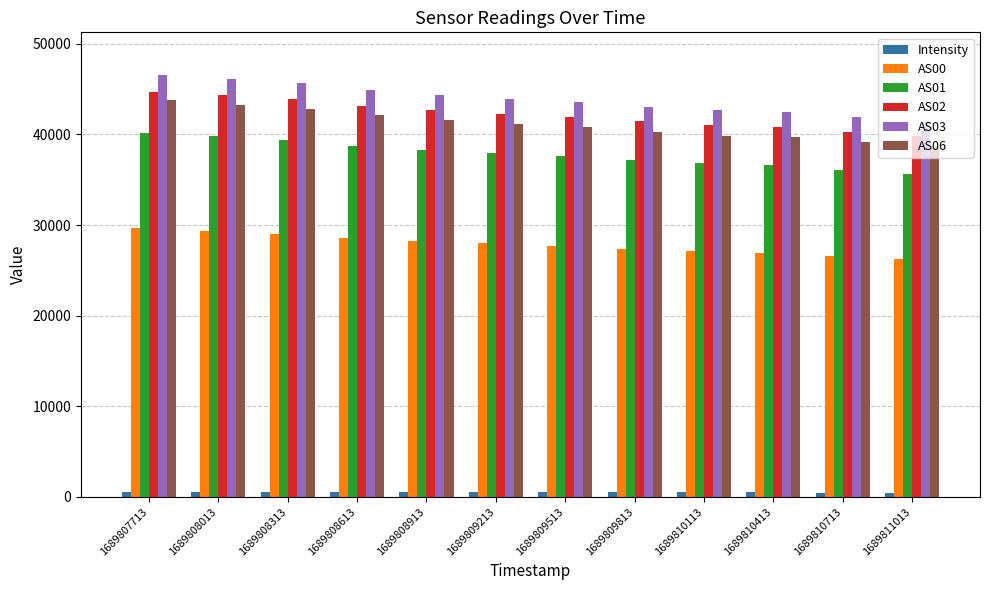

How many data points in Intensity are above 519?

6